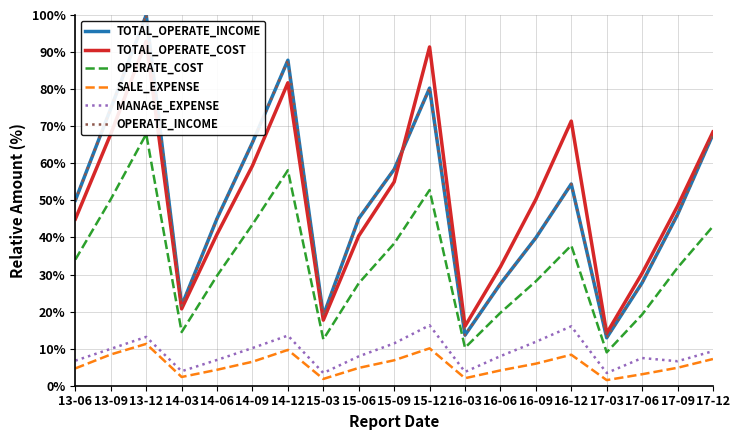

At which category does OPERATE_INCOME reach its first local valley?

14-03